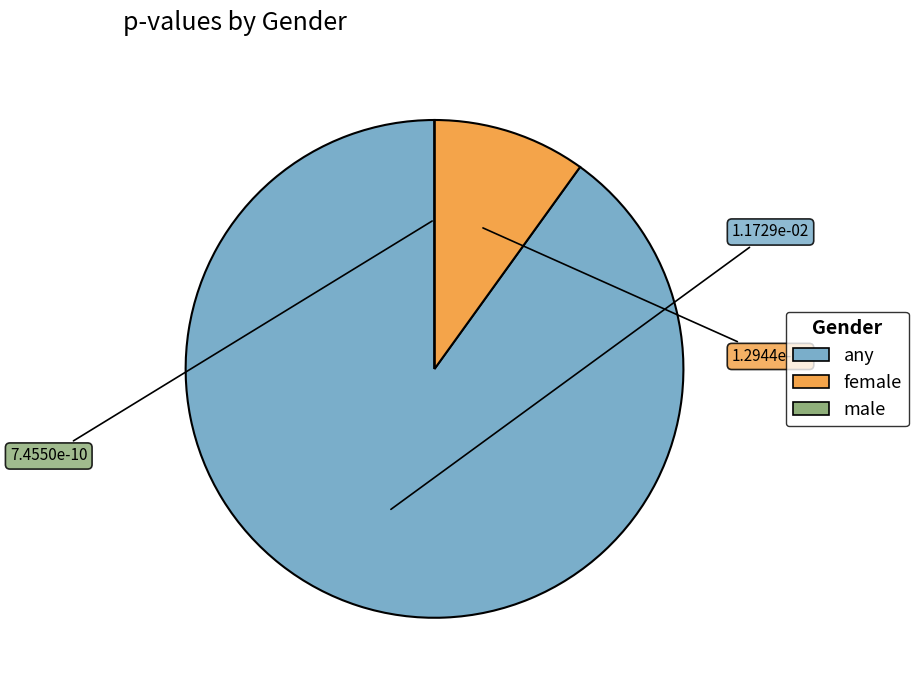

Is it true that any is 90% of the pie?

True